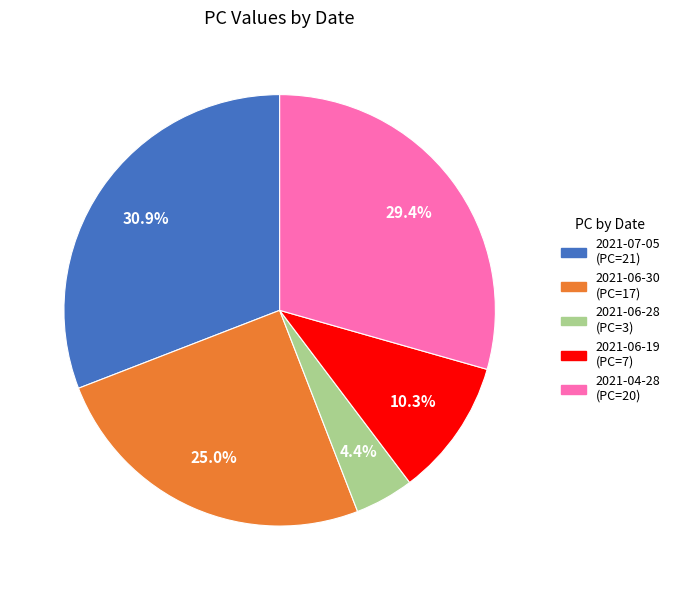

Is there any slice that represents more than half of the pie?

No